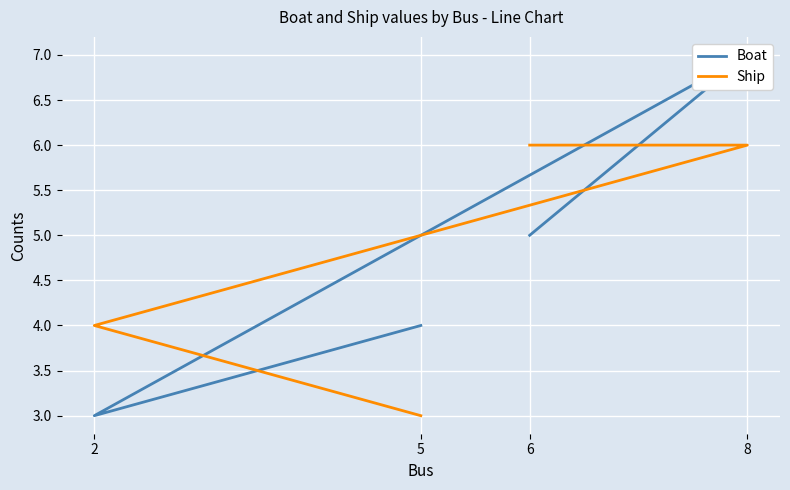

At which category does the chart reach its minimum across all series?

2